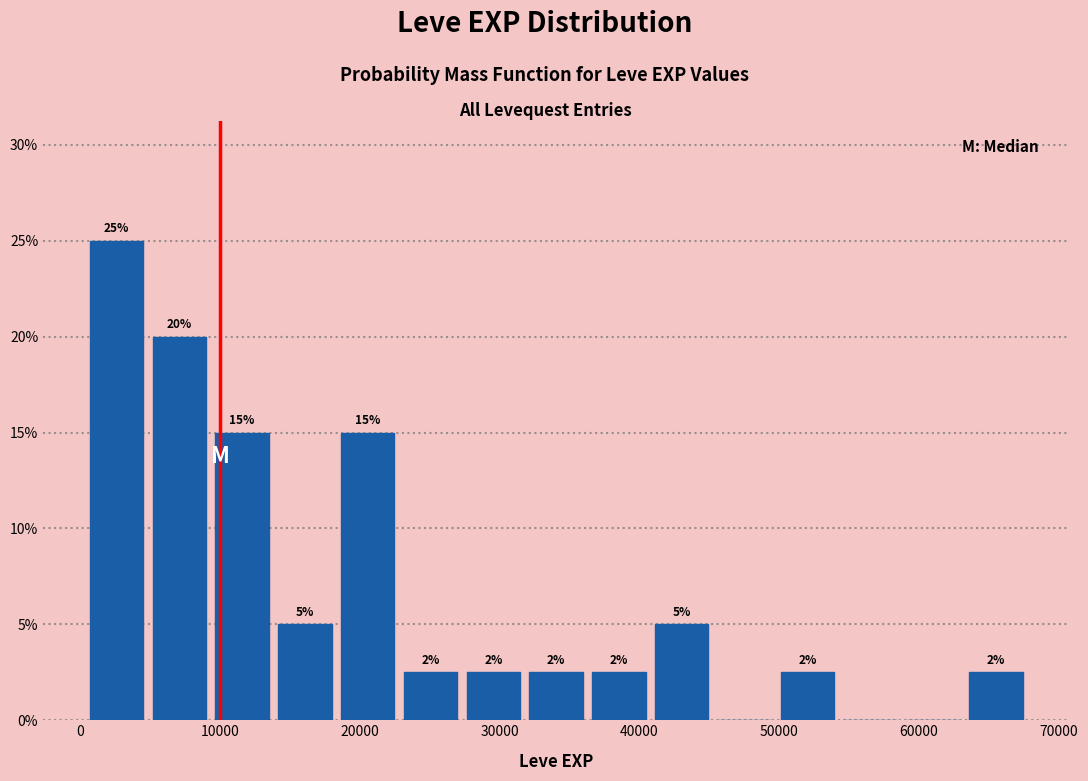

Over which range of the x-axis is the bar tallest?

0 to 5000